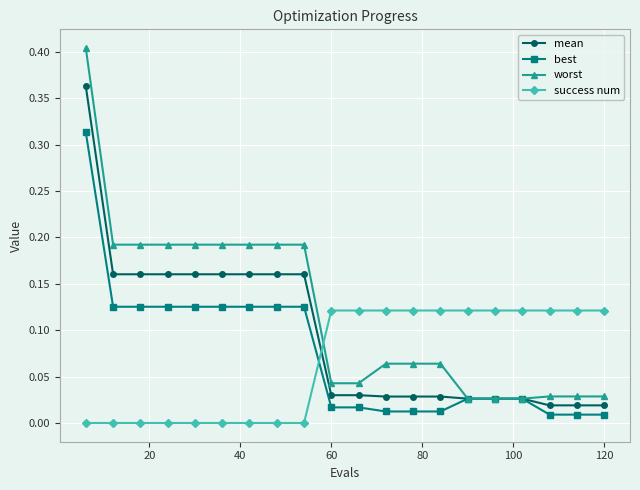

How many intersections are there between success num and best?

1